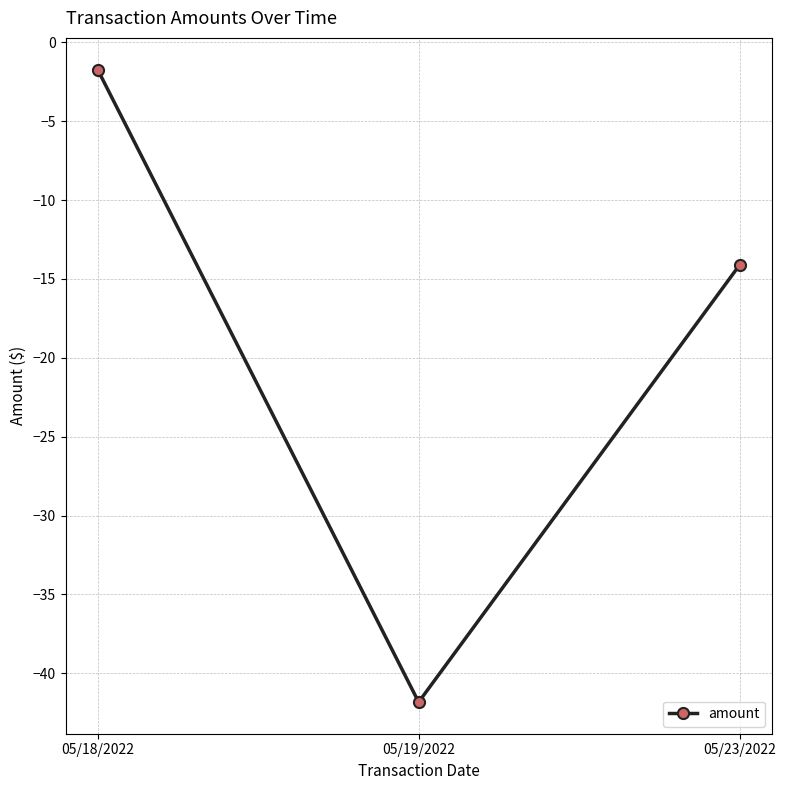

What is the value of the 1st point from the left?

-1.7